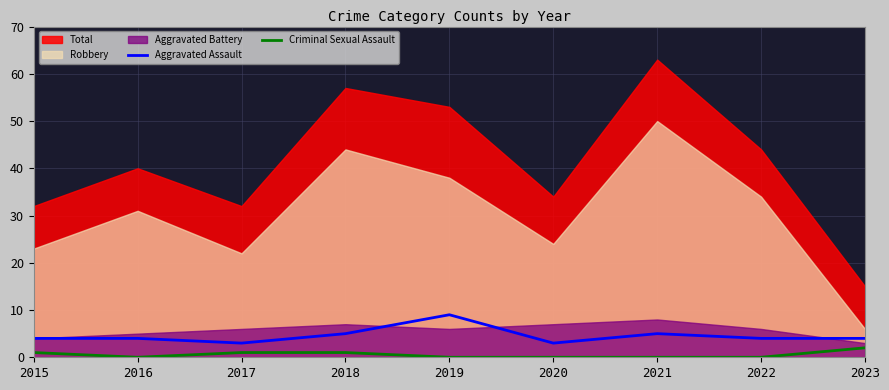

How many lines are shown in the chart?

2